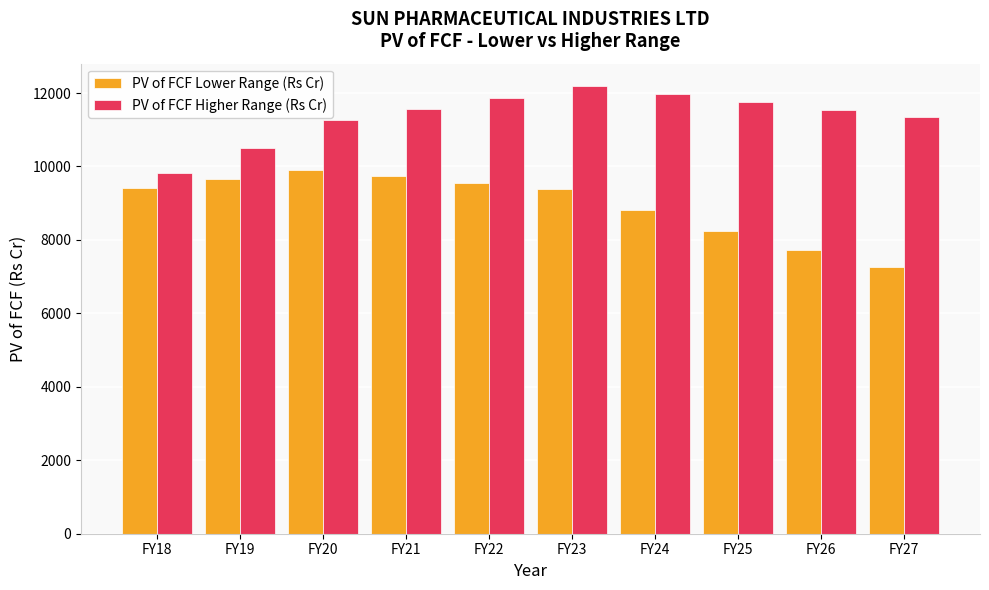

What is the value of the PV of FCF Lower Range (Rs Cr) bar at the 9th from the left?

7736.7